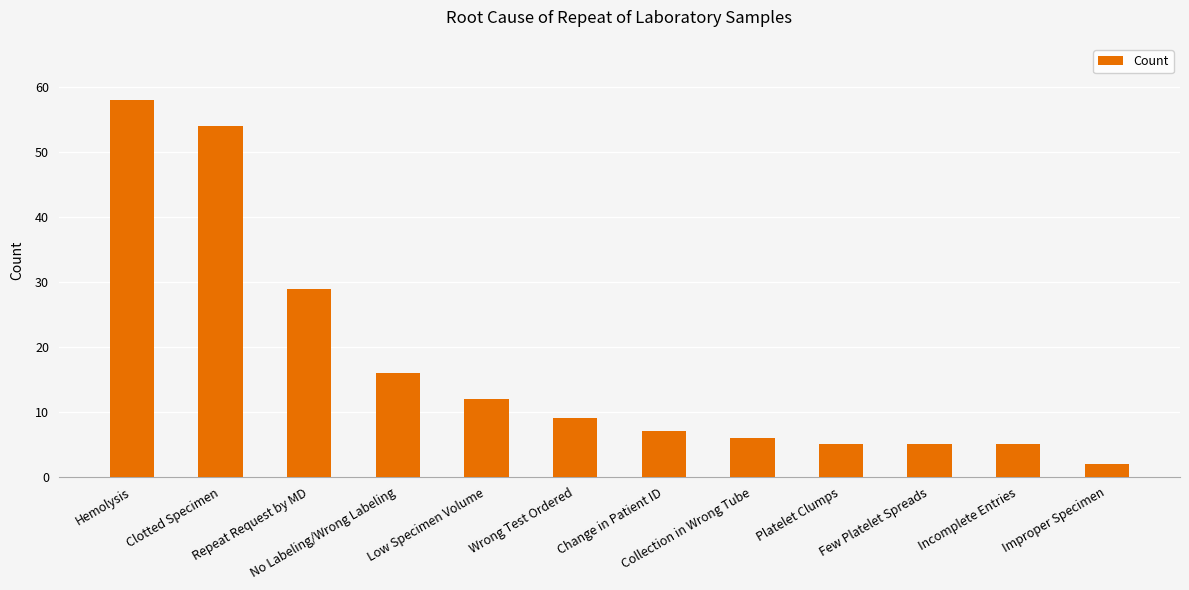

What is the difference between the maximum and second lowest values?

53